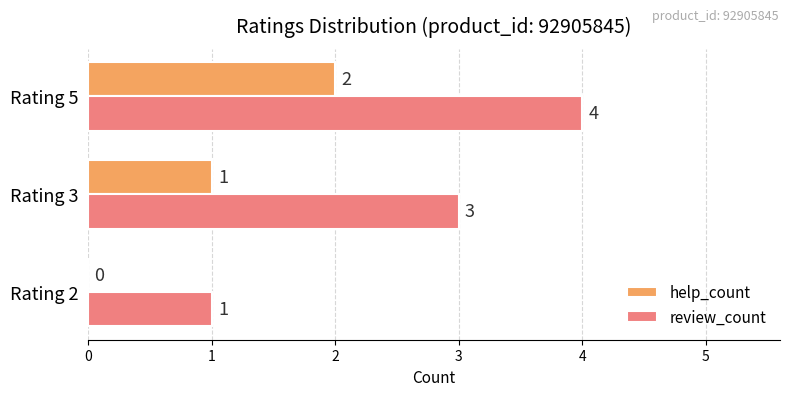

Is the value of help_count at Rating 5 greater than the value of review_count at Rating 5?

No